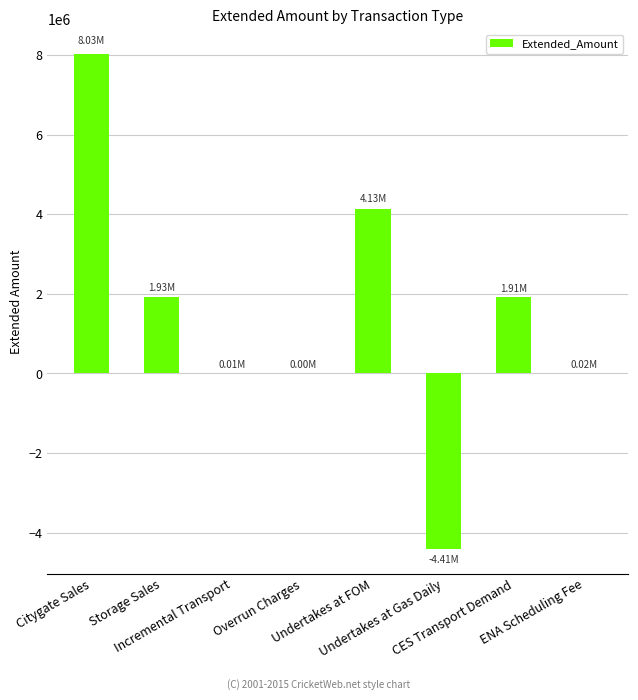

At which category does the chart reach its minimum across all series?

Undertakes at Gas Daily